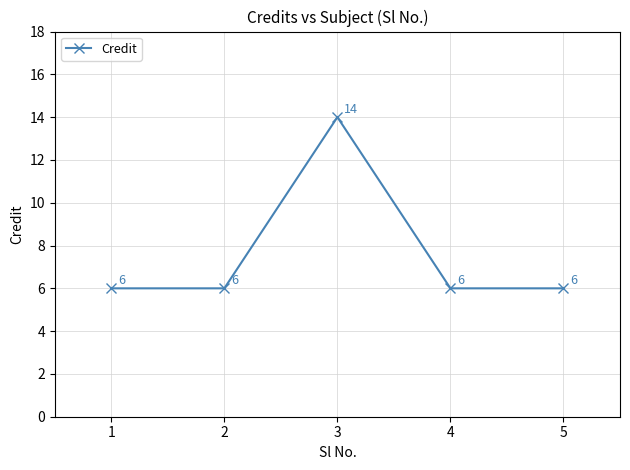

Reading left to right, list all the values displayed in this chart.

1=6	2=6	3=14	4=6	5=6